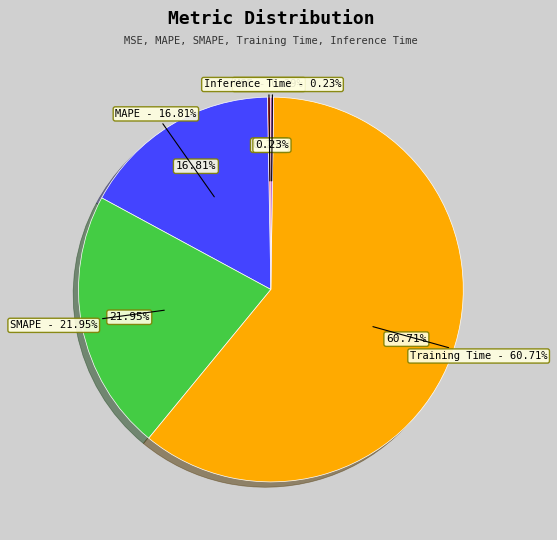

Is there any slice that represents more than half of the pie?

Yes